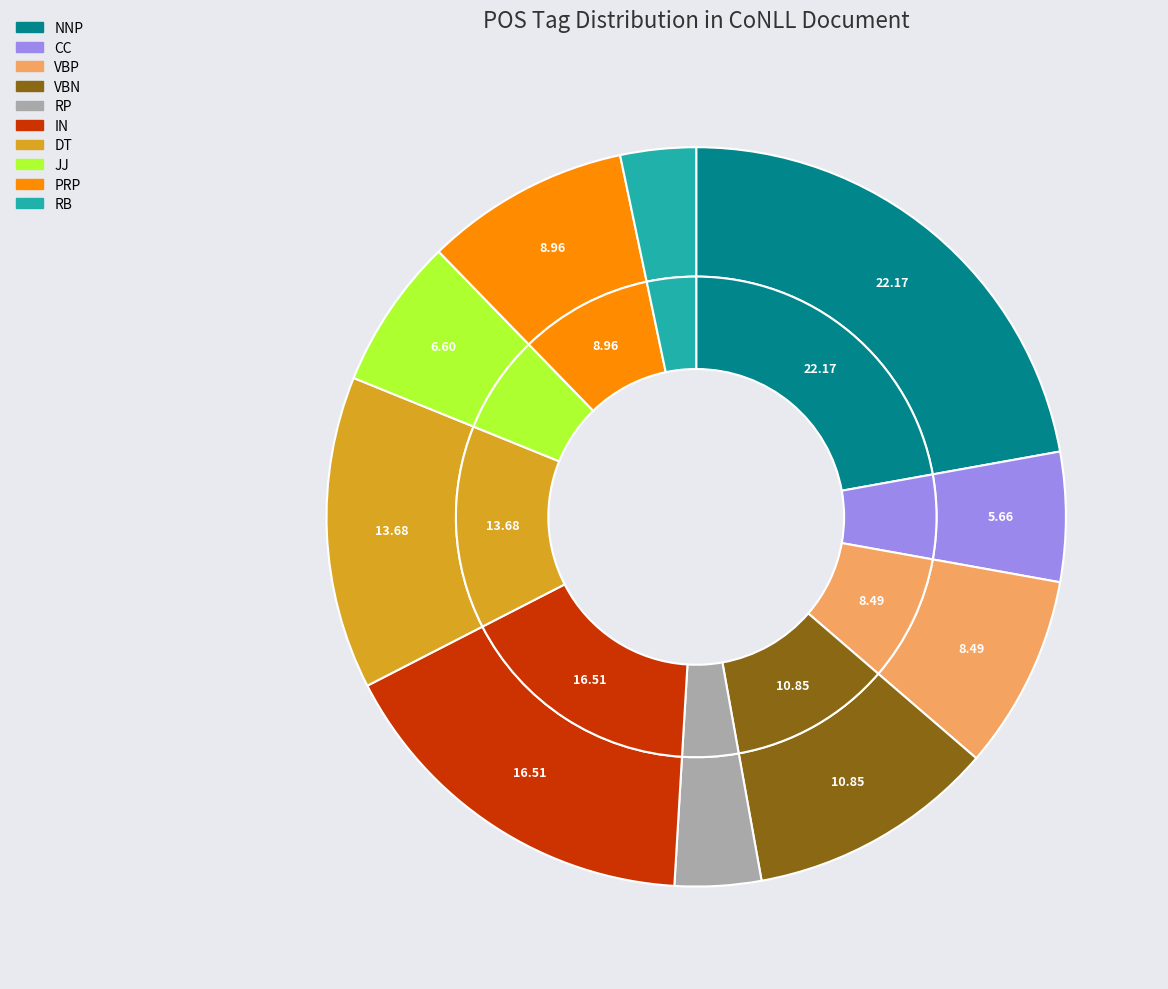

What percentage is the VBP slice, to the nearest percent?

8%